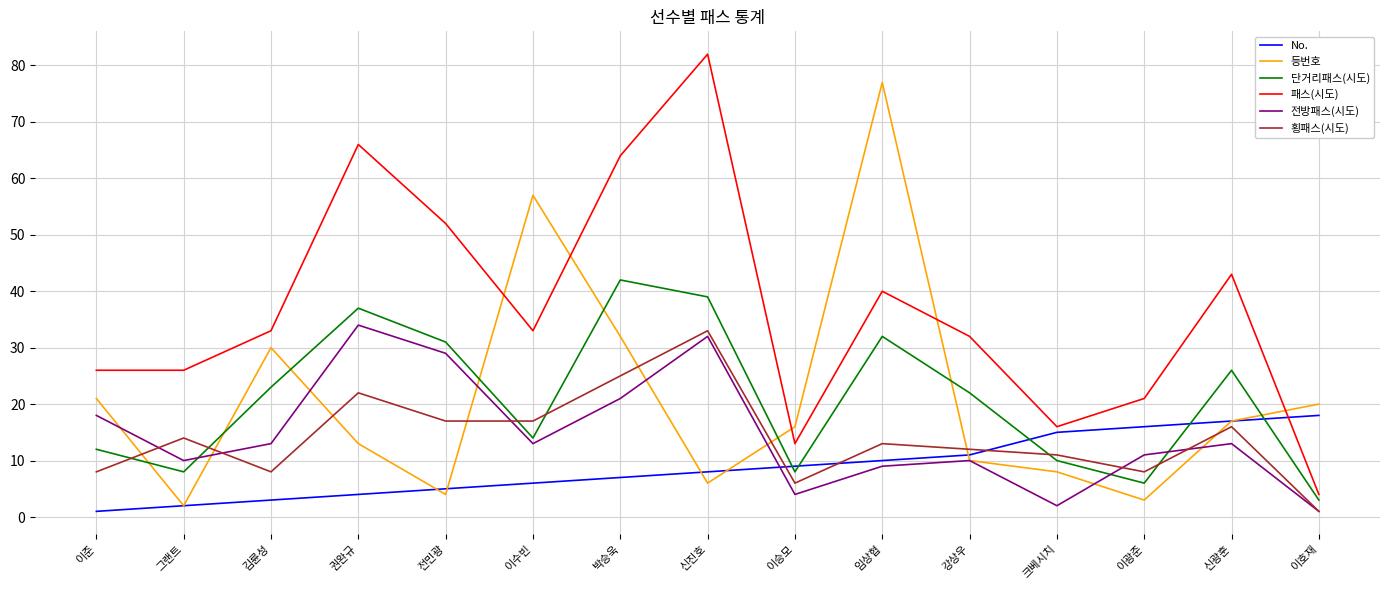

Where is the first local maximum for 등번호?

김륜성